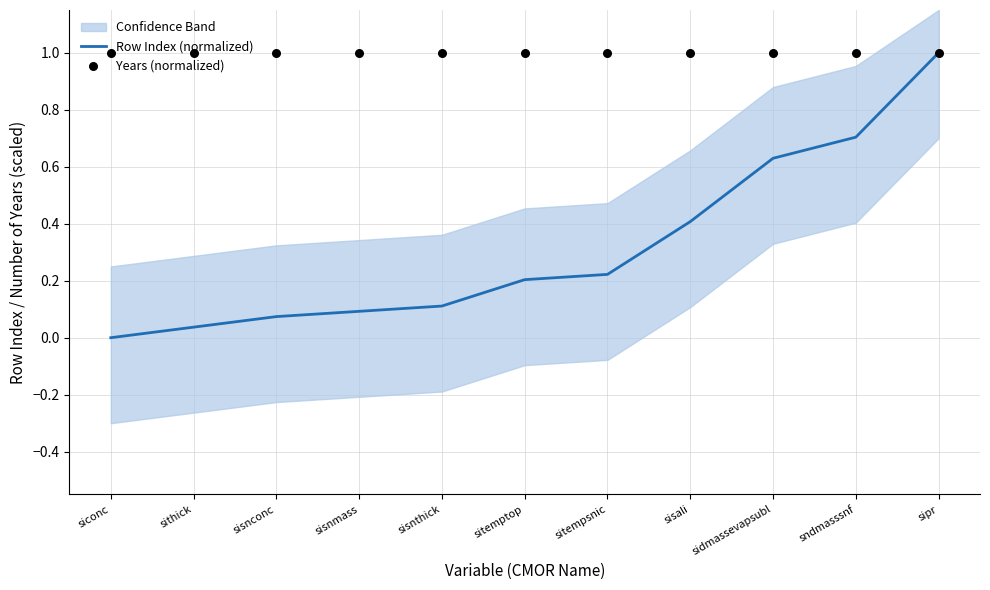

At how many categories does at least one series exceed 0?

11